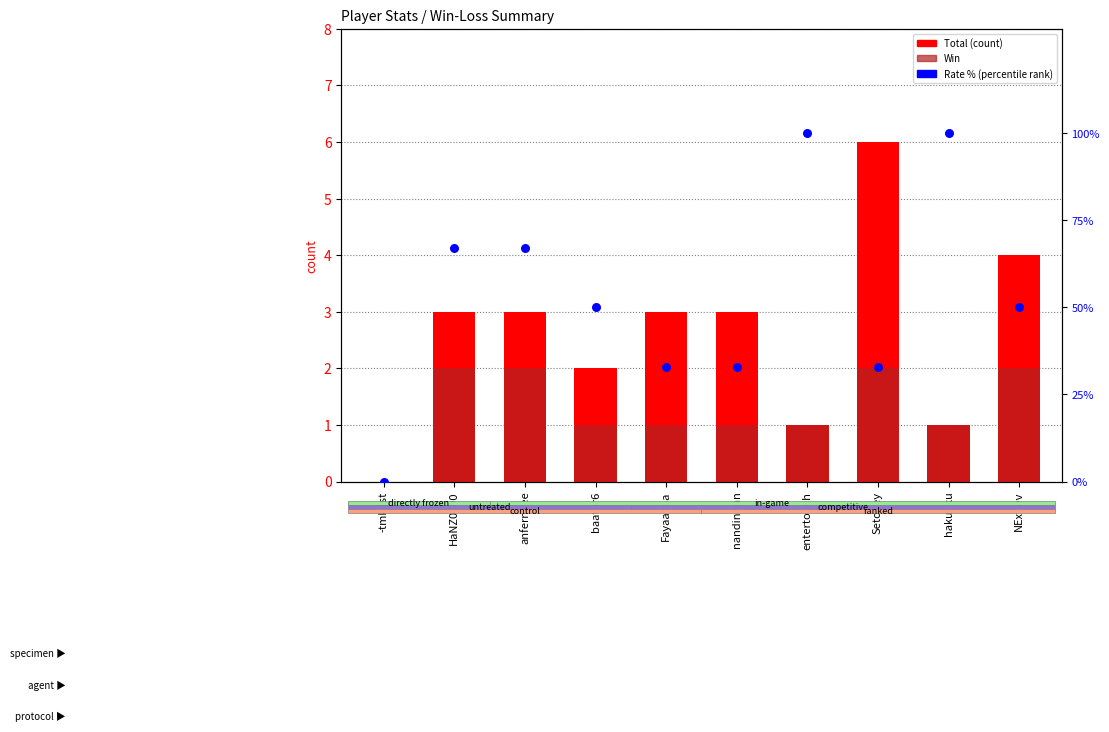

At how many categories does at least one series exceed 64?

4